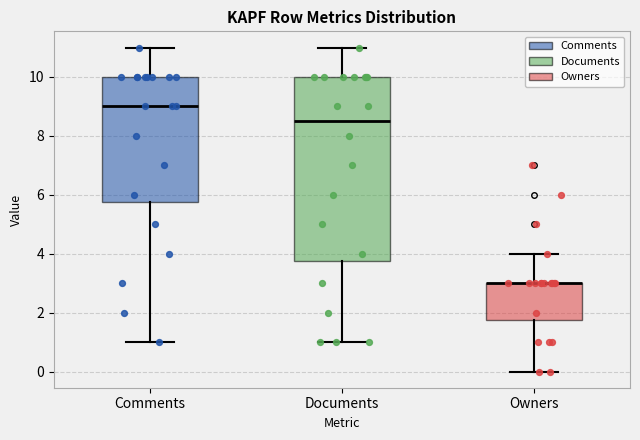

Comparing the boxes themselves (not the whiskers), which one is the tallest?

Documents